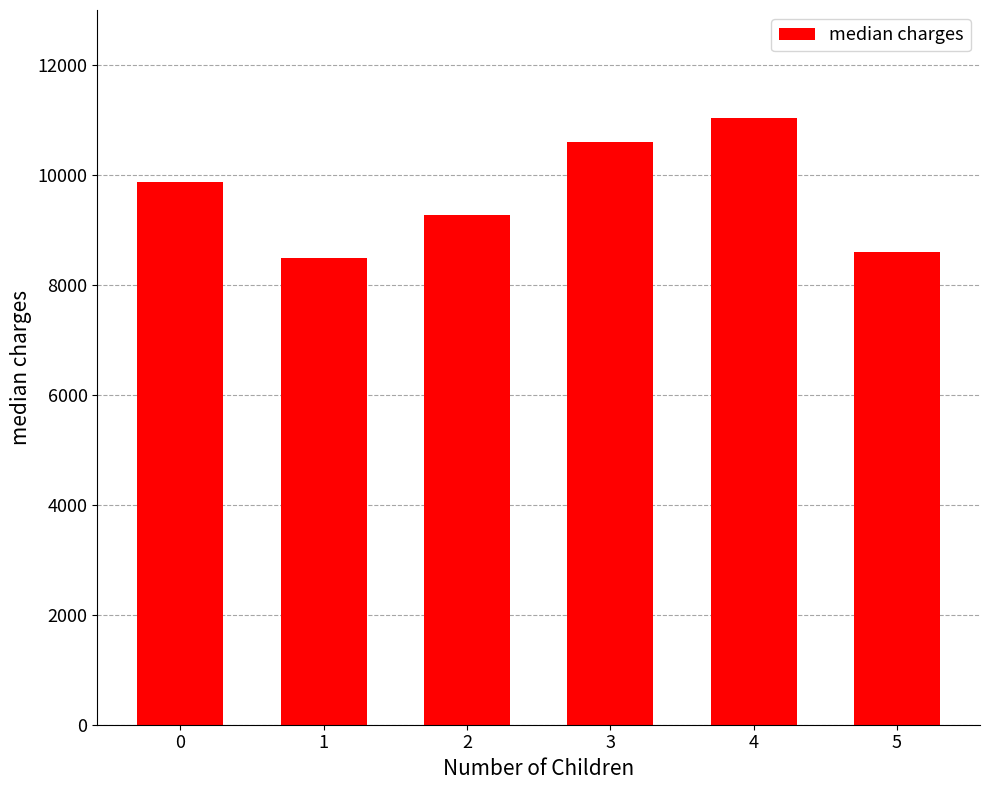

What is the greatest value displayed?

11033.7